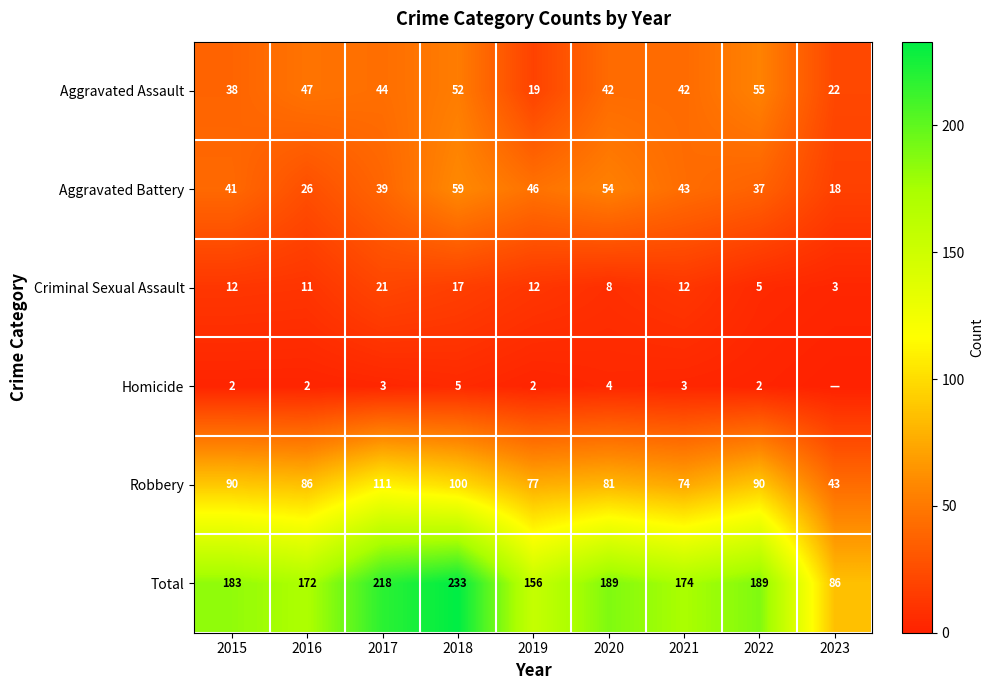

What is the spread (max minus min) of values at 2023?

86